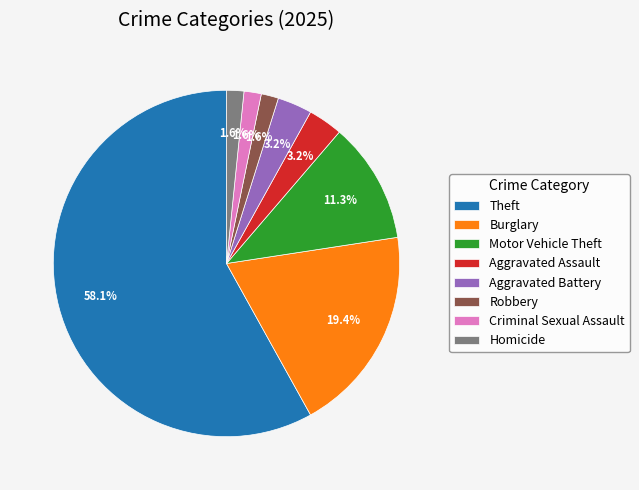

To the nearest percent, what percentage of the pie is Robbery?

2%